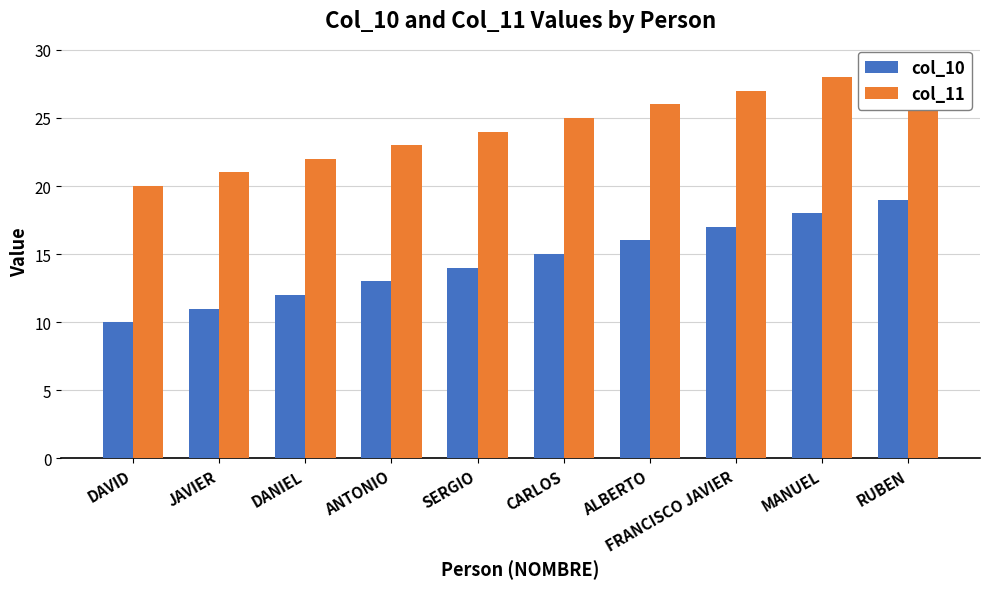

At which category is the sum across all series the highest?

RUBEN